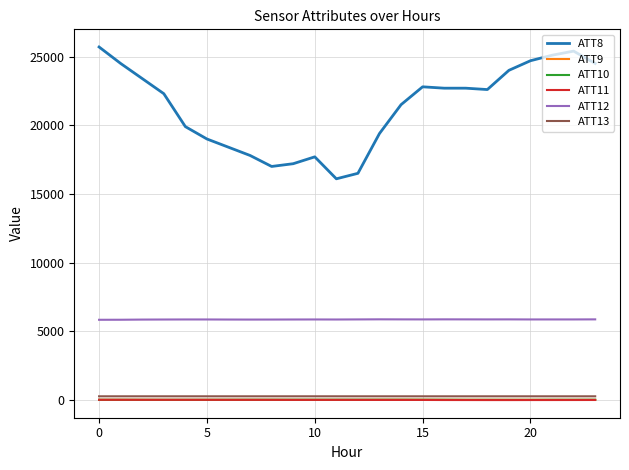

Which series has the widest spread of values?

ATT8